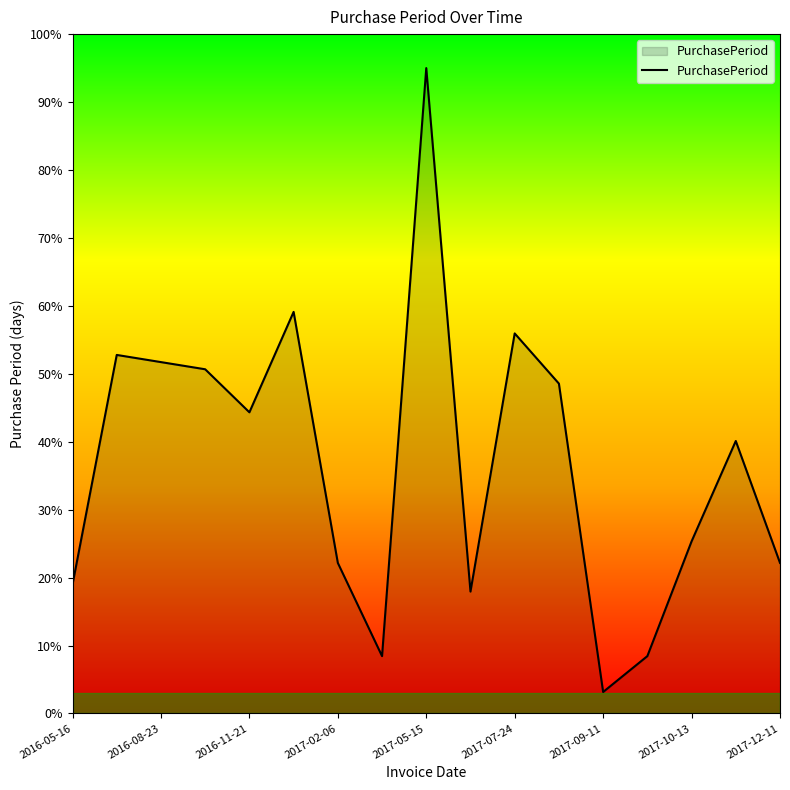

What is the sum of all values?

624.9